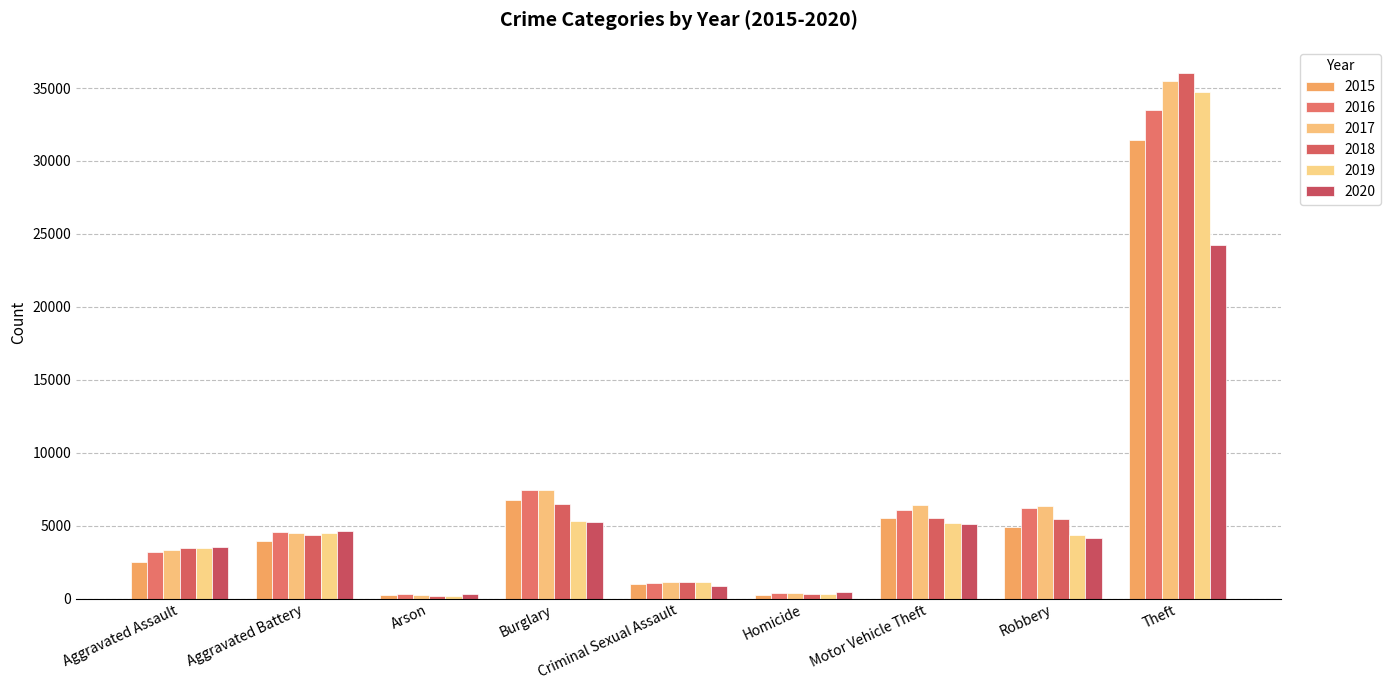

At which category does the chart reach its peak across all series?

Theft